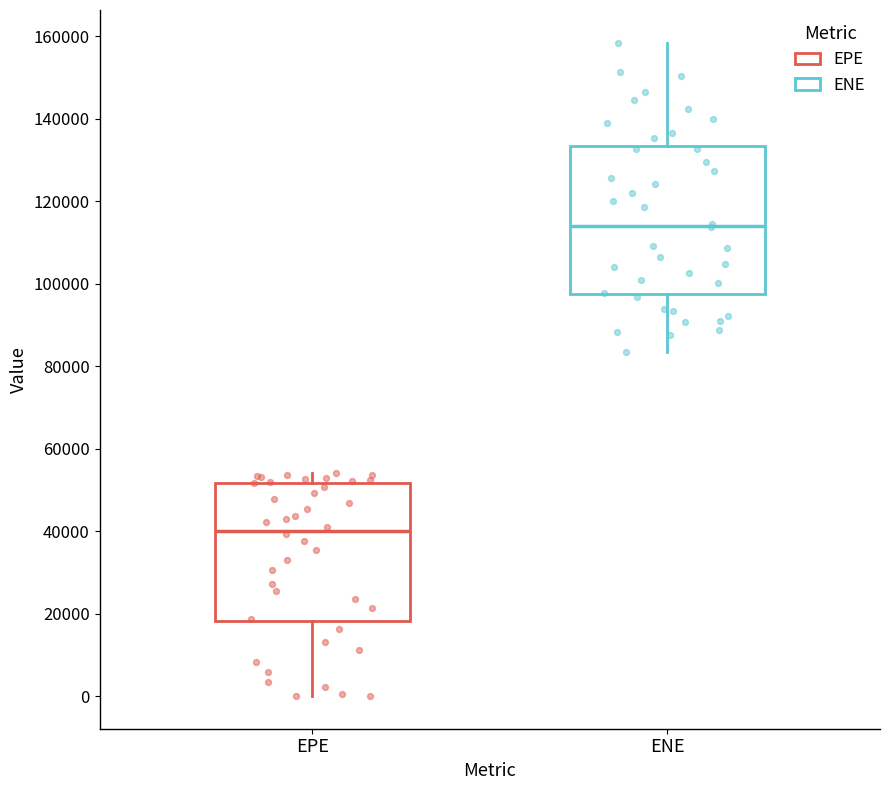

Reading left to right, read every box against the y-axis: the position of its median line, the range the box covers, and the ends of its whiskers. The values are not printed on the chart, so give them approximately, as read against the axis.

EPE: median 40000, box 18000 to 52000, whiskers 0 to 54000
ENE: median 114000, box 98000 to 134000, whiskers 84000 to 158000